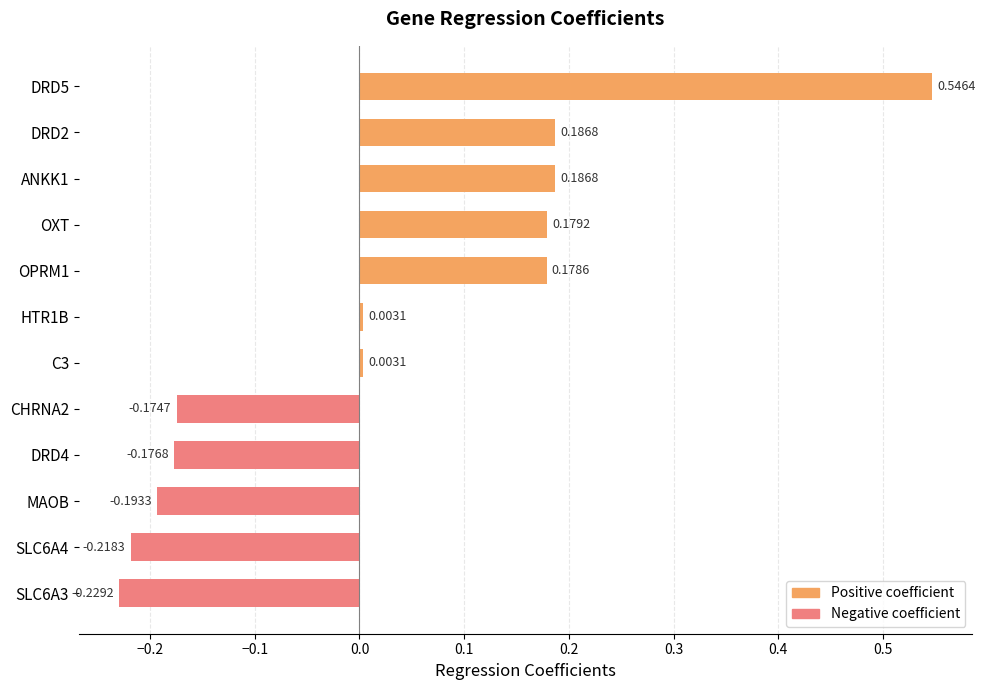

Are the bars grouped side by side (vs. stacked)?

No